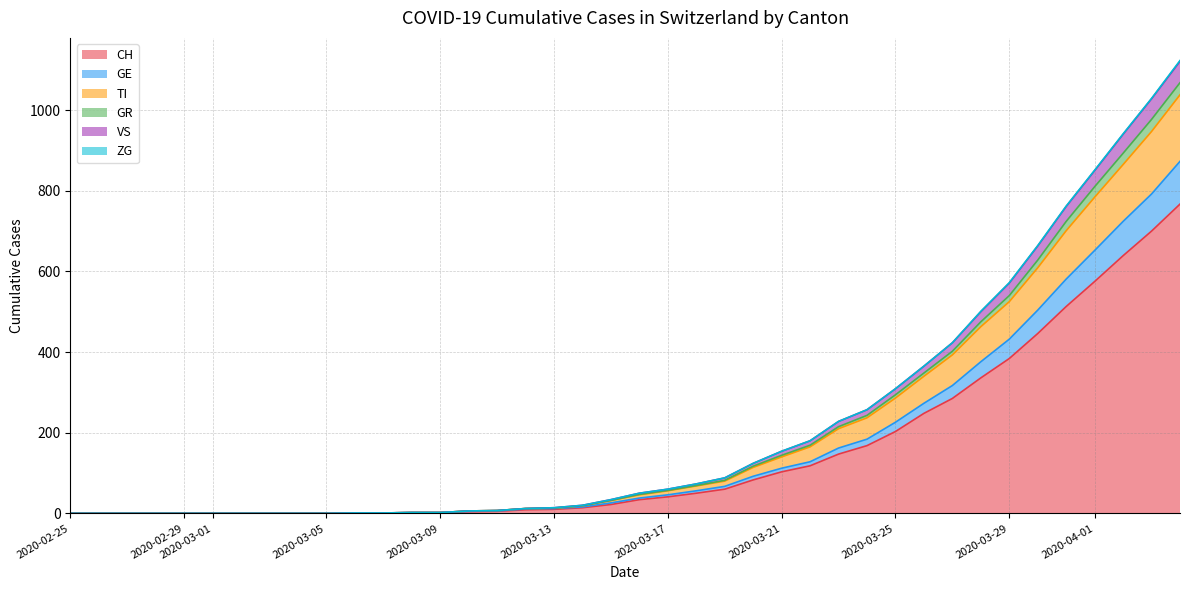

How many categories are shown in the chart?

40